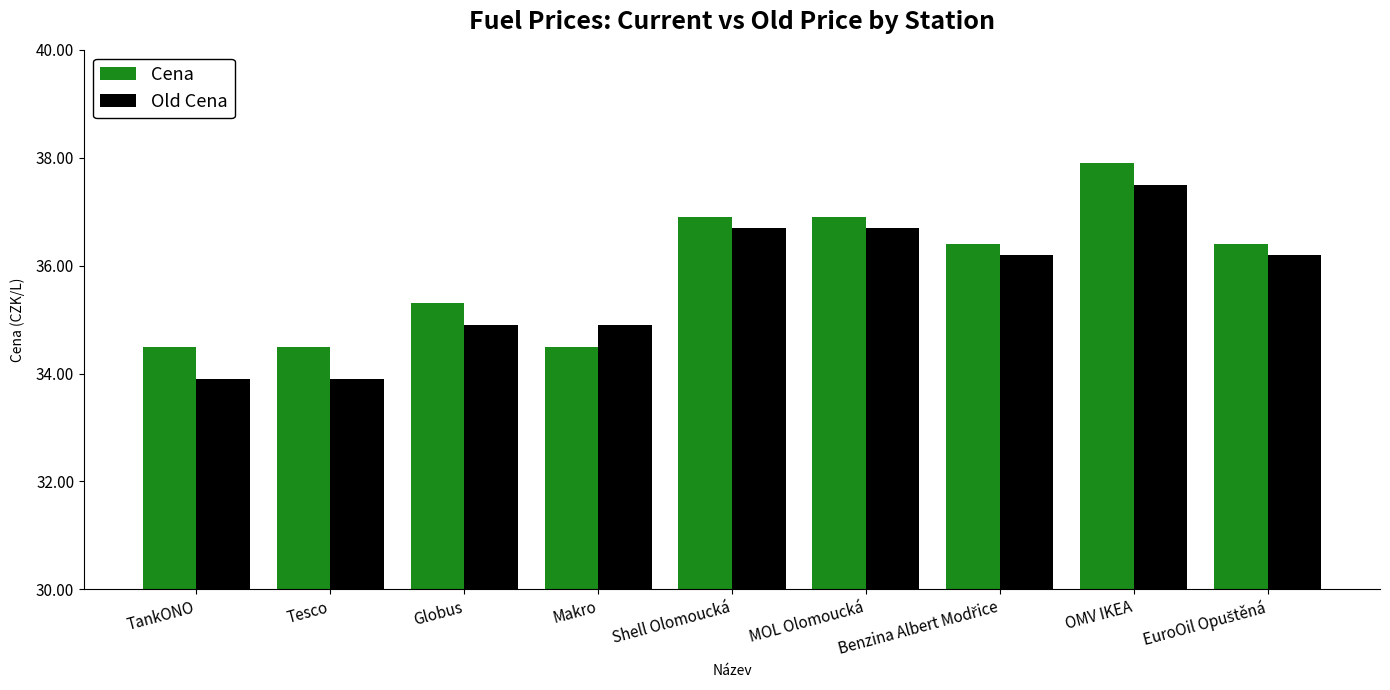

What position from the right is Makro?

6